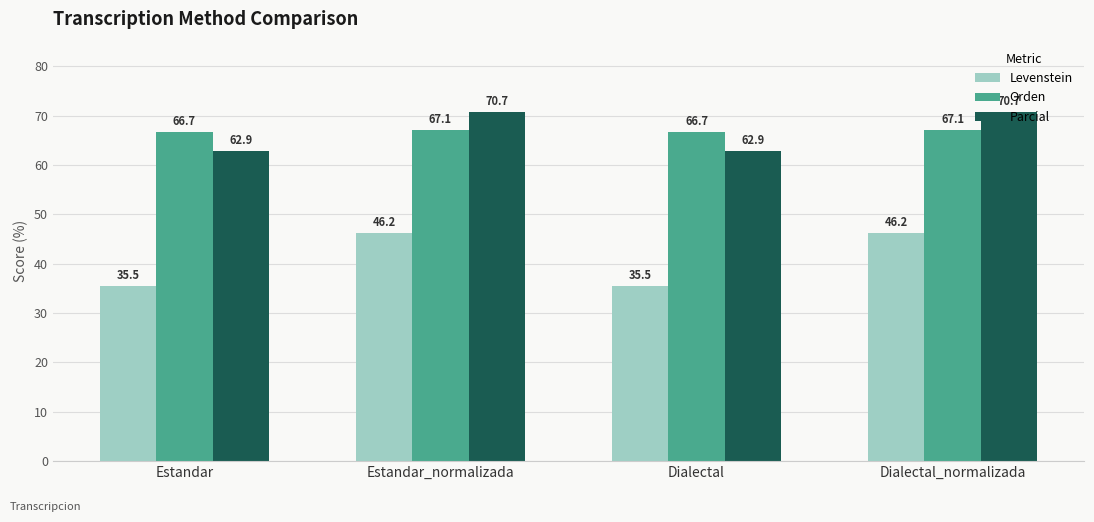

What is the difference between the maximum and minimum values in the Levenstein series?

10.7